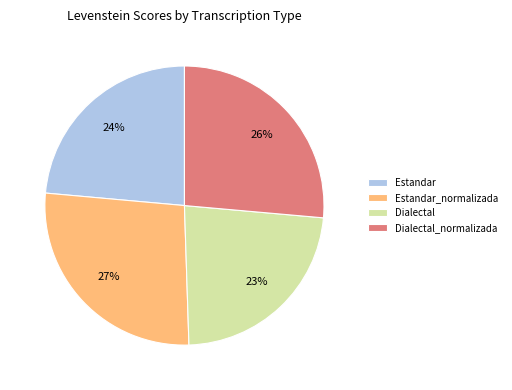

Is there a majority slice in this chart?

No